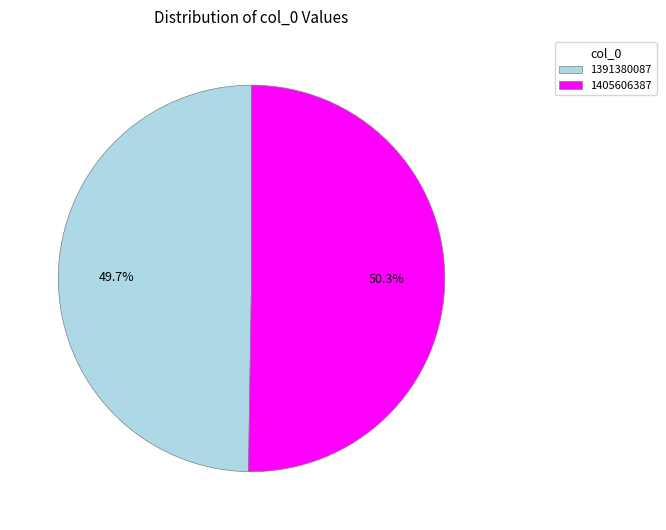

Which slice is the largest?

1405606387